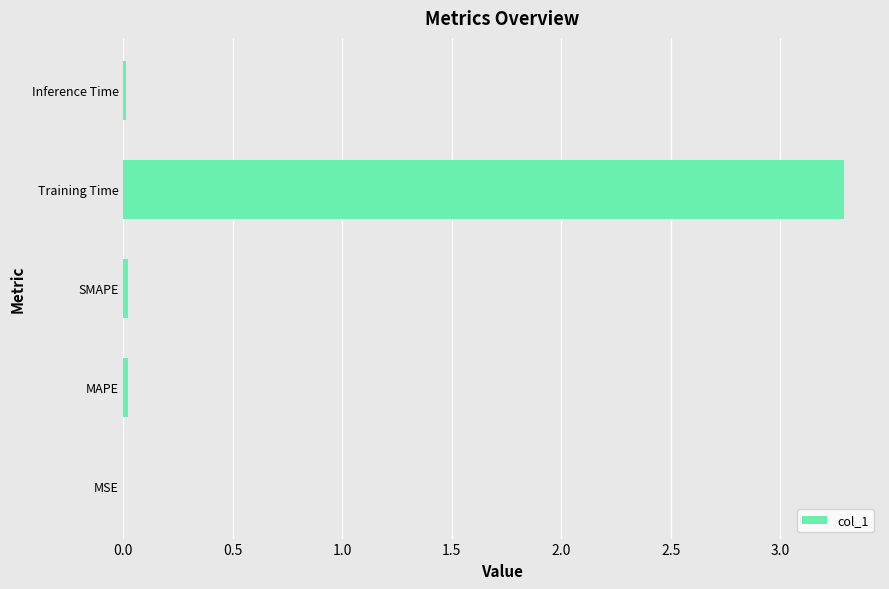

What is the sum of all values?

3.3